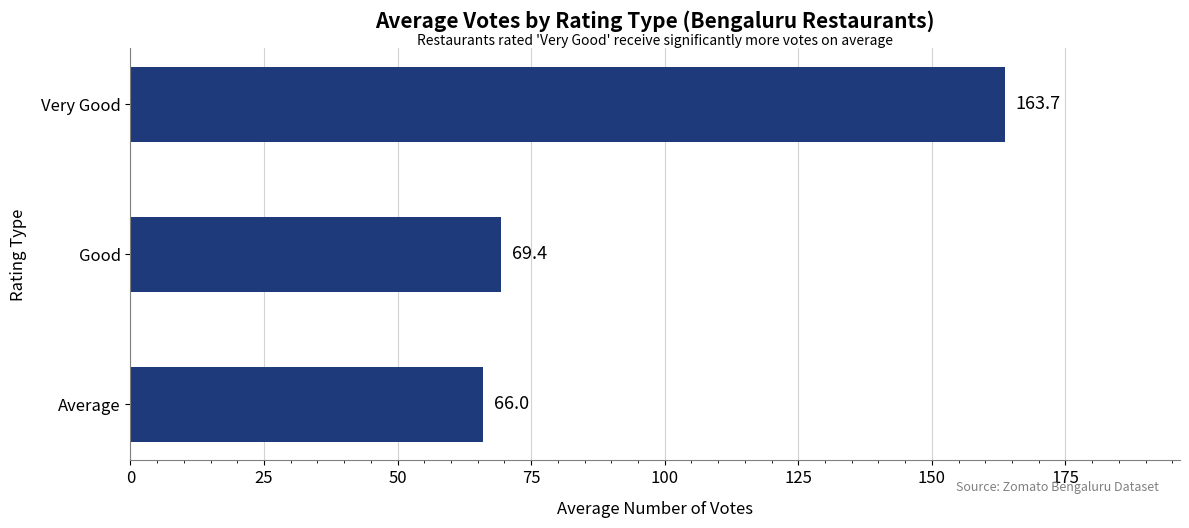

The chart shows a value of 114.2 at Average. True or false?

False